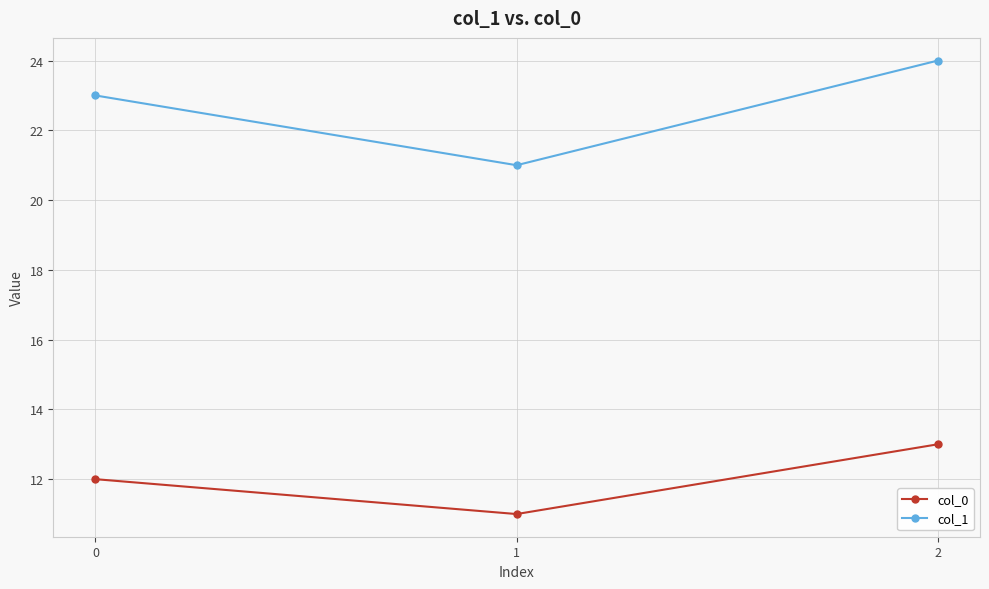

At which category does the chart reach its peak across all series?

2